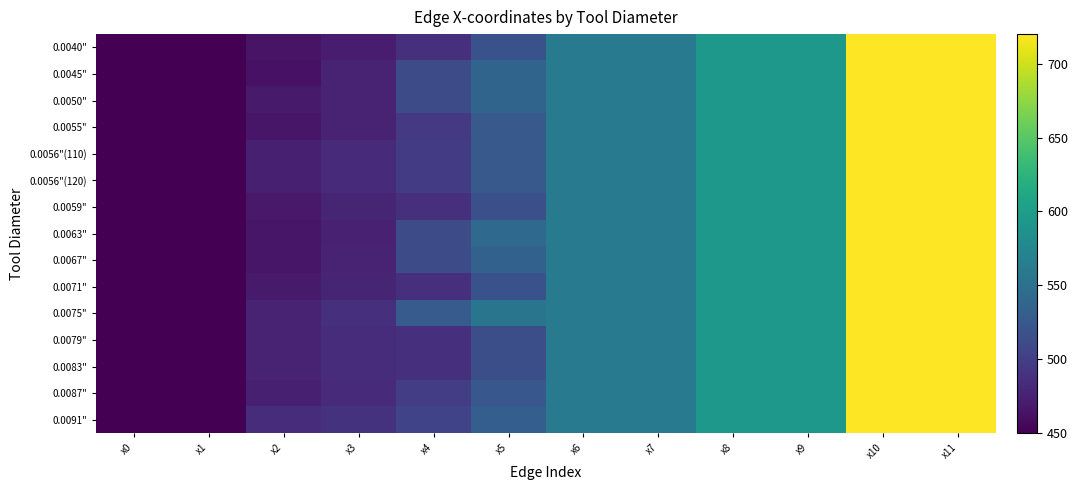

At which category is the sum across all series the highest?

x10